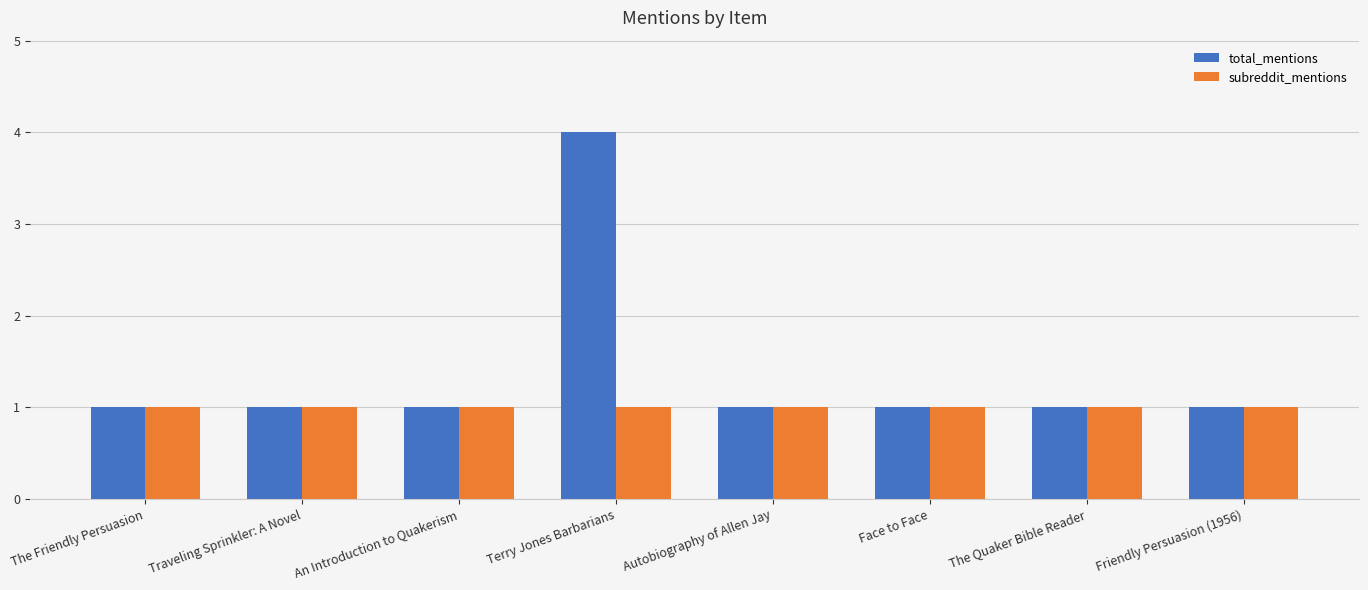

At how many categories does at least one series exceed 2?

1